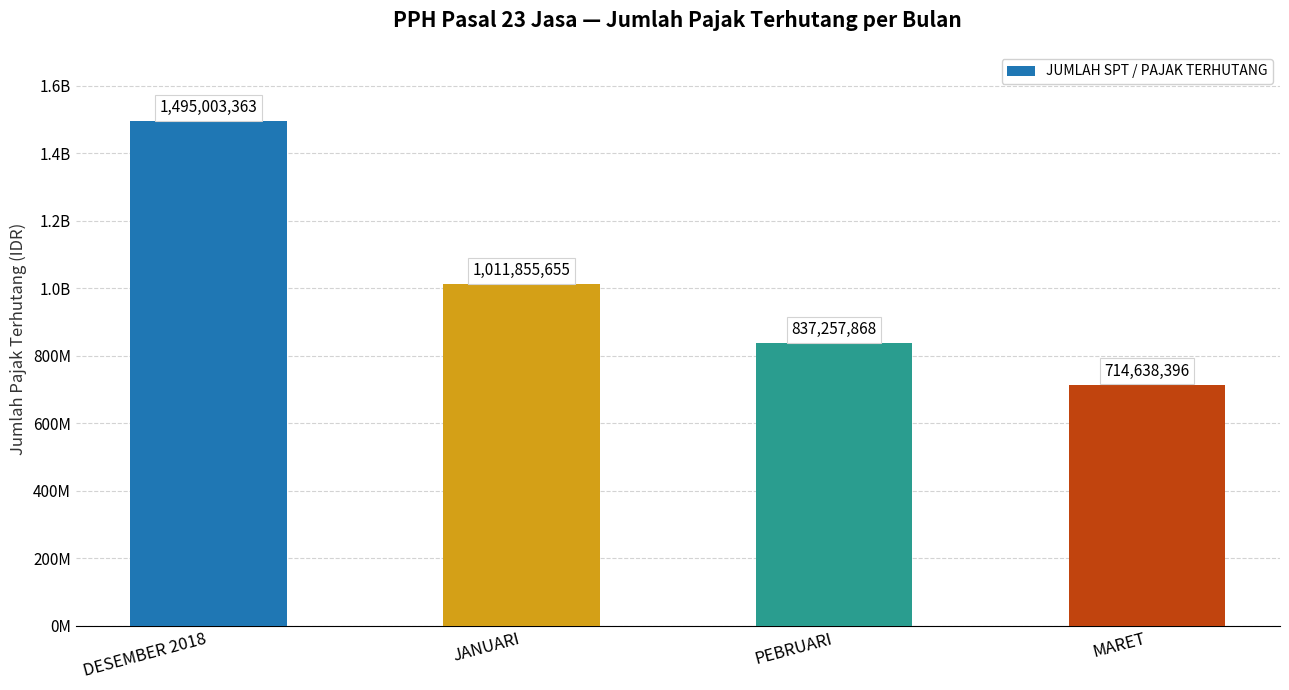

Approximately how many times larger is the value at JANUARI compared to DESEMBER 2018?

0.7